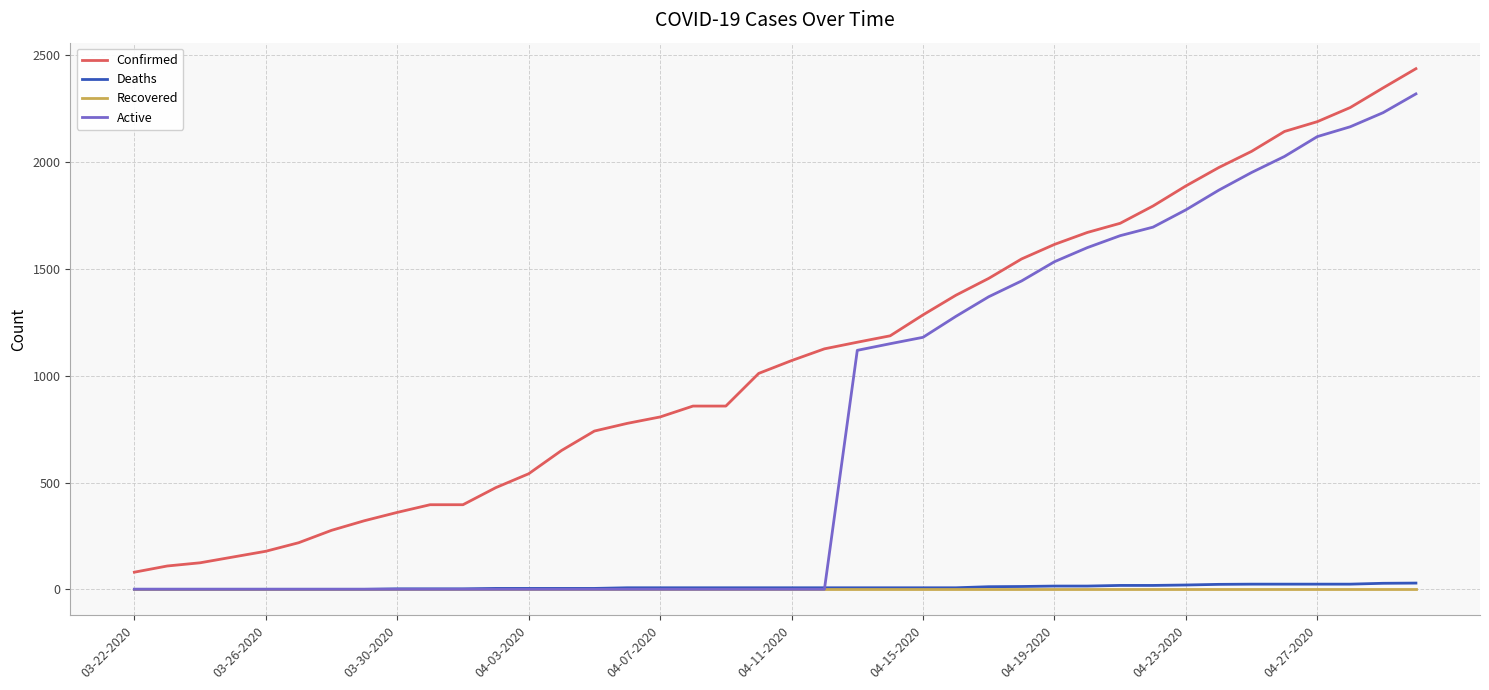

What is the greatest value displayed?

2438